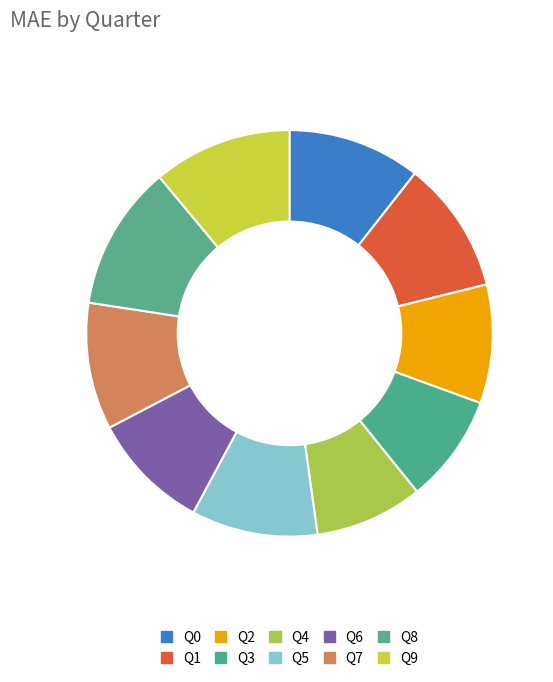

To the nearest percent, what portion does Q1 represent?

11%